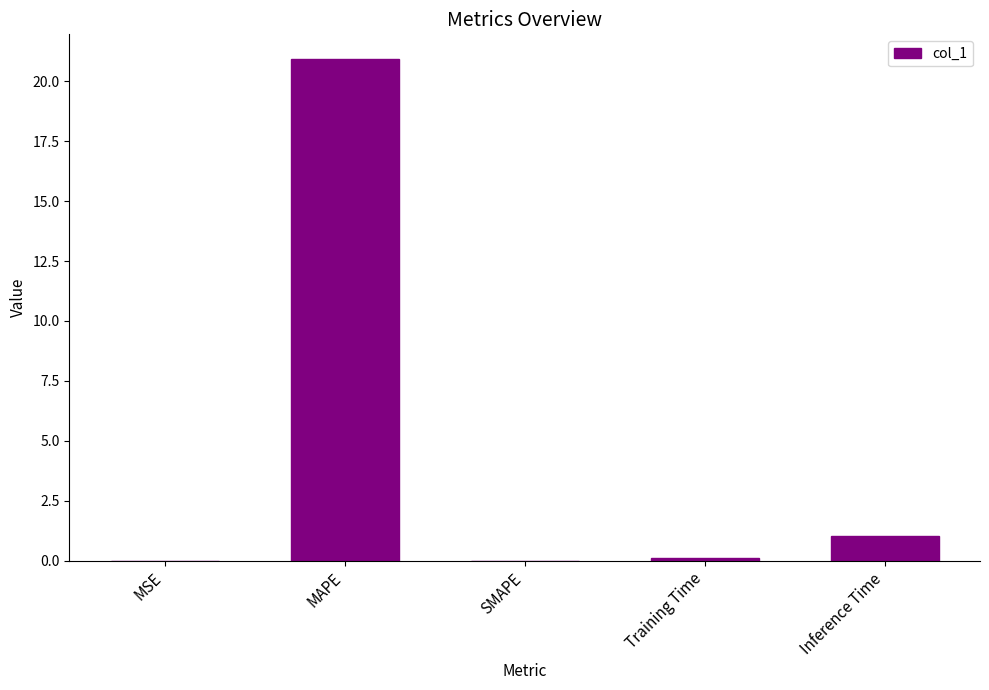

Count the number of categories in the chart.

5